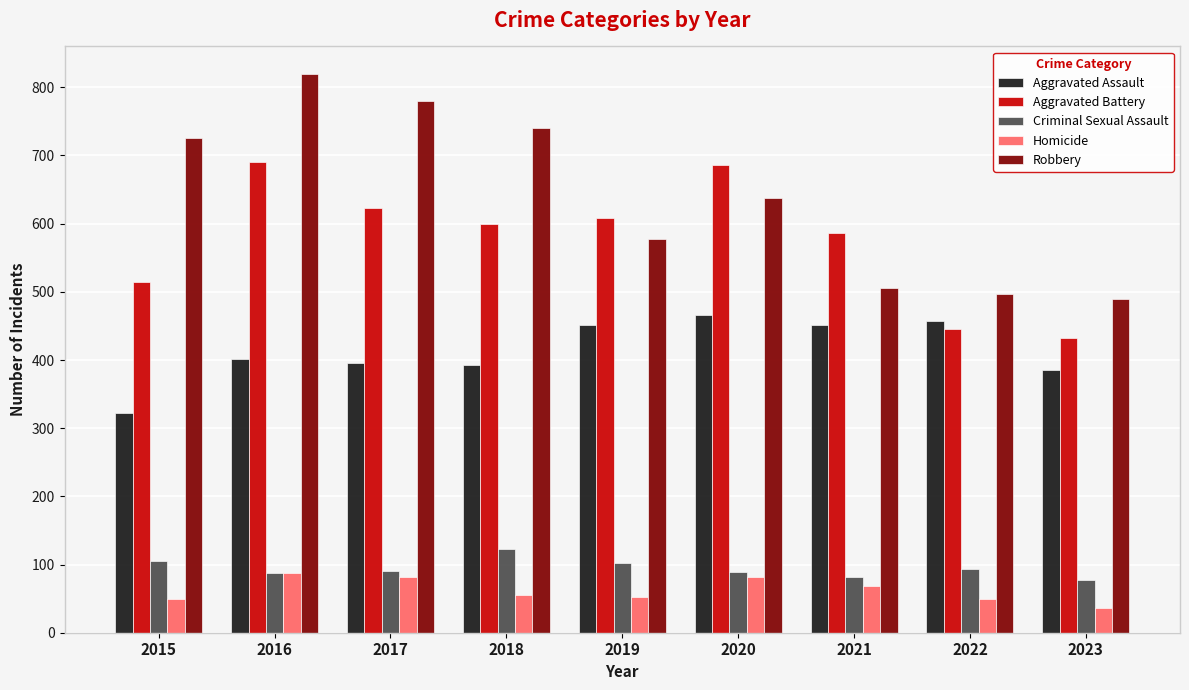

What is the difference between the second highest and minimum values in the Homicide series?

46